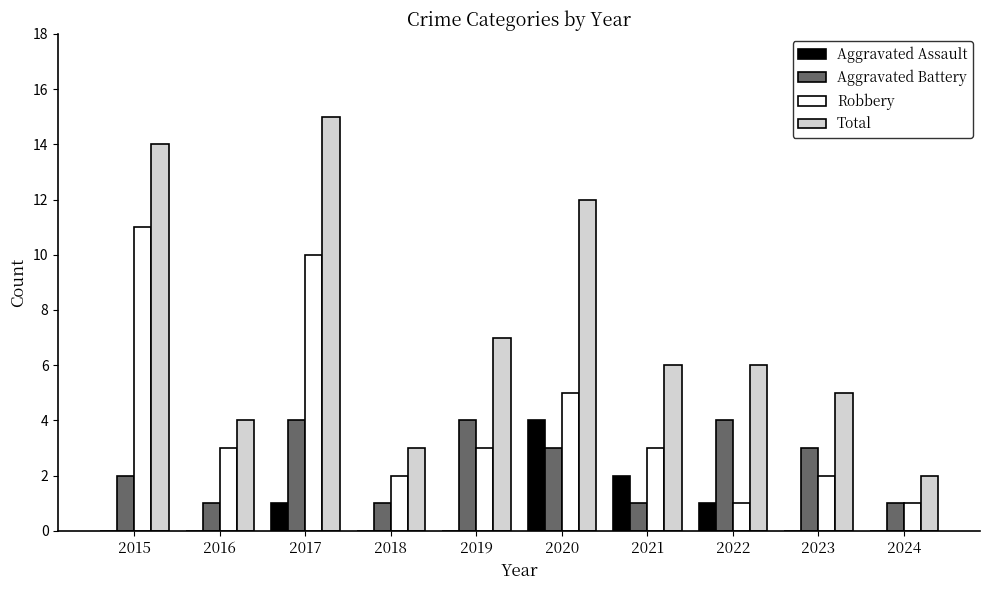

Reading right to left, transcribe all the data shown in this chart.

Aggravated Assault: 0	0	1	2	4	0	0	1	0	0
Aggravated Battery: 1	3	4	1	3	4	1	4	1	2
Robbery: 1	2	1	3	5	3	2	10	3	11
Total: 2	5	6	6	12	7	3	15	4	14